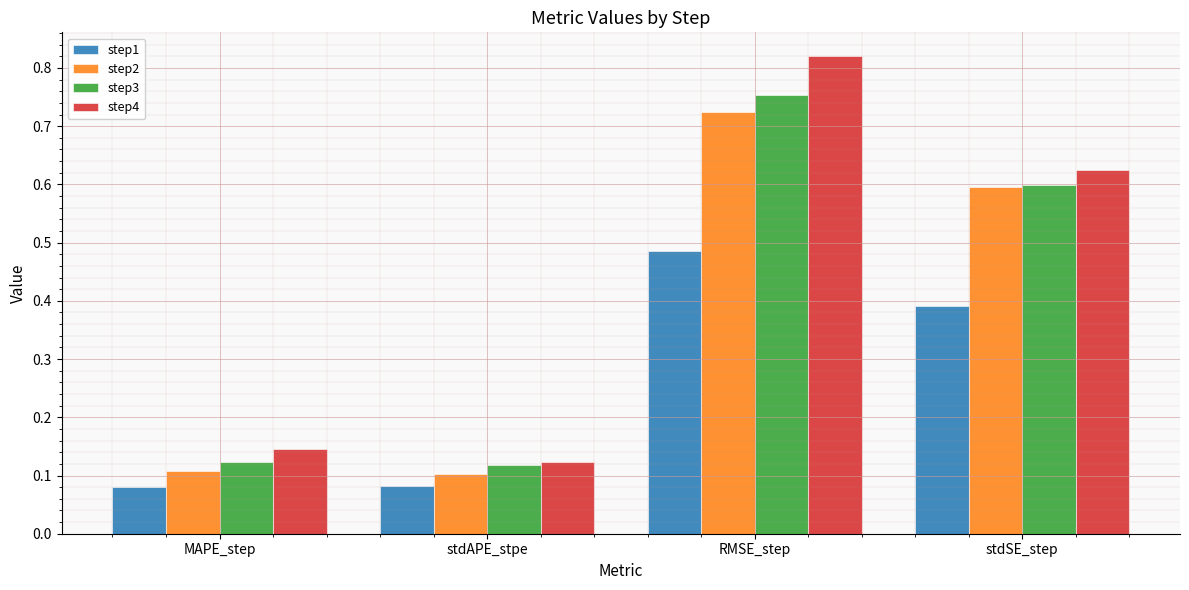

At how many categories does at least one series exceed 0?

4